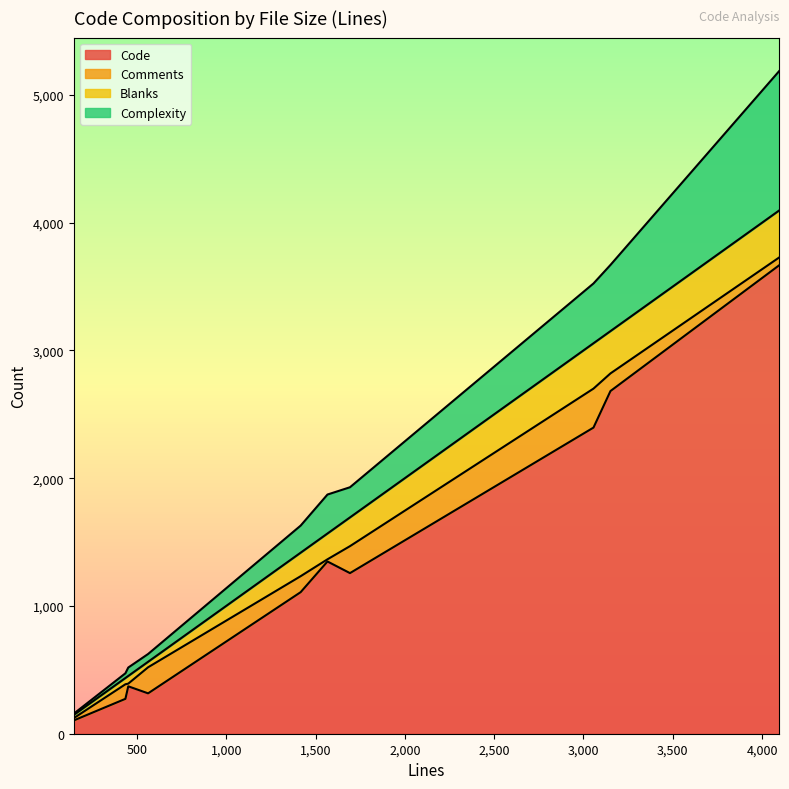

How many times do Blanks and Comments cross each other?

4